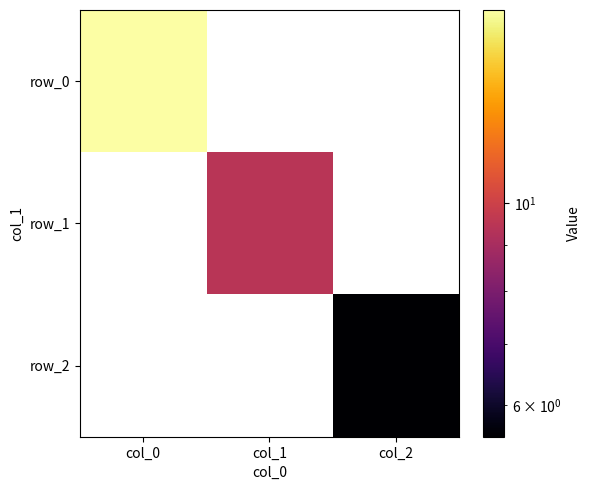

Which label corresponds to the smallest value in the chart?

col_2